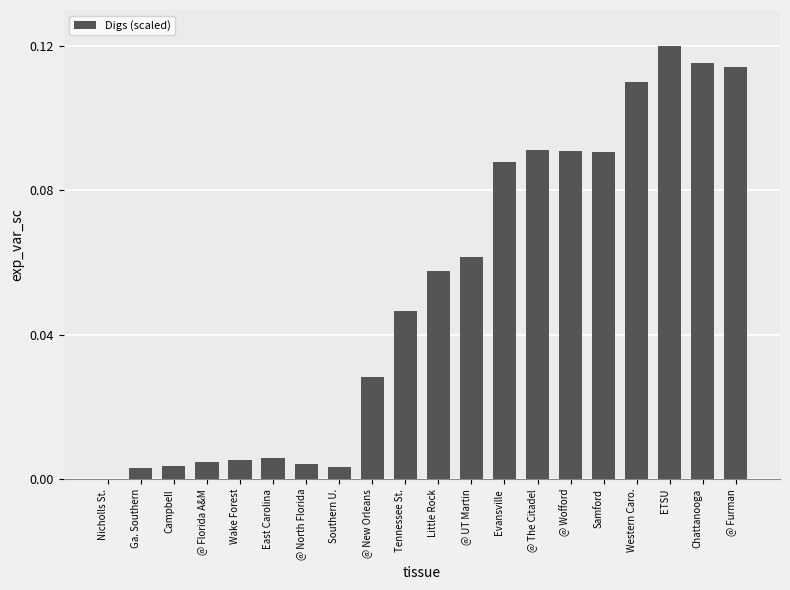

What is the sum of all values?

1.0